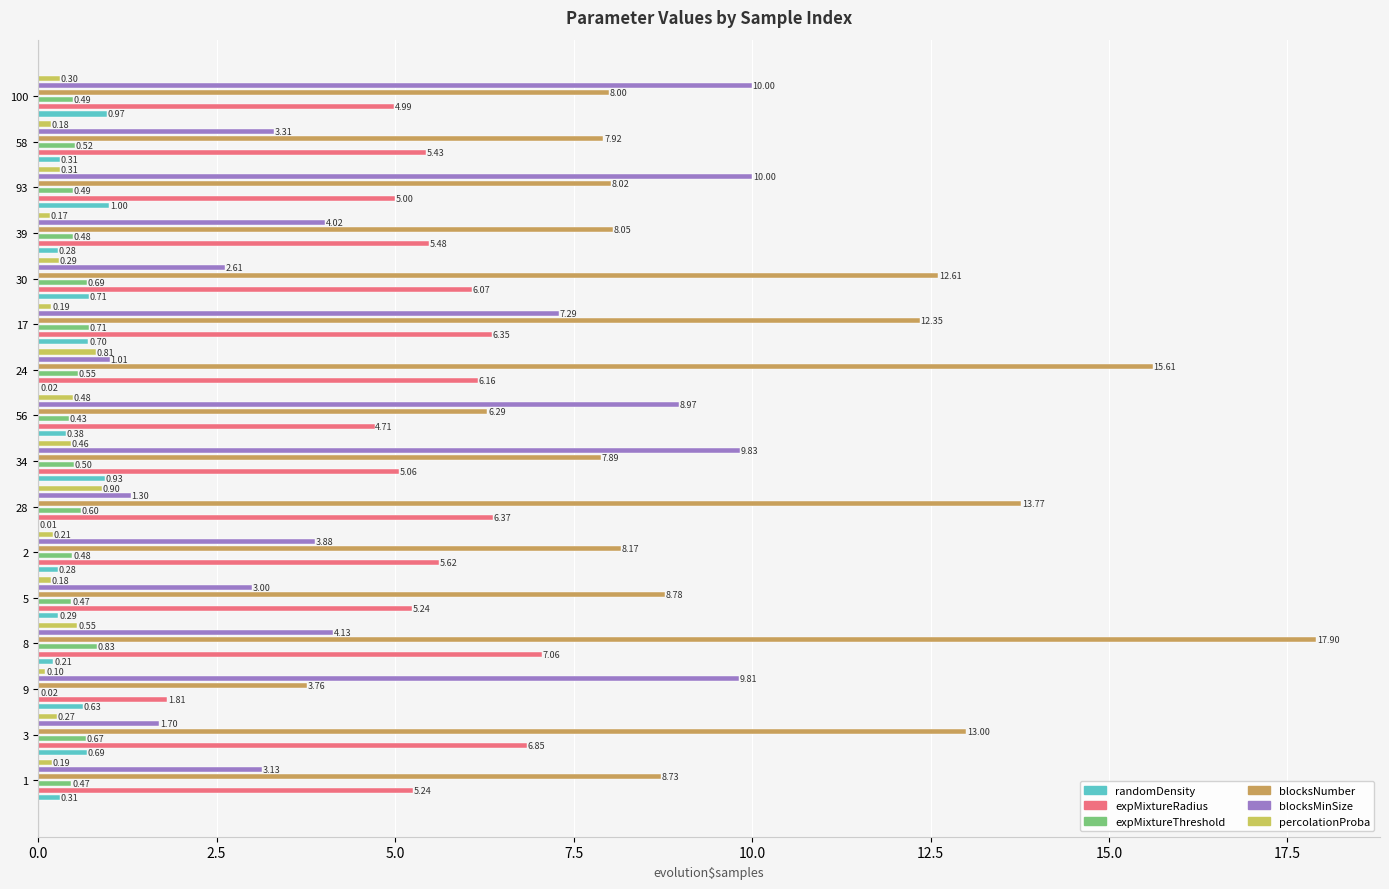

What is the sum of the blocksNumber values at 1 and 3?

21.7